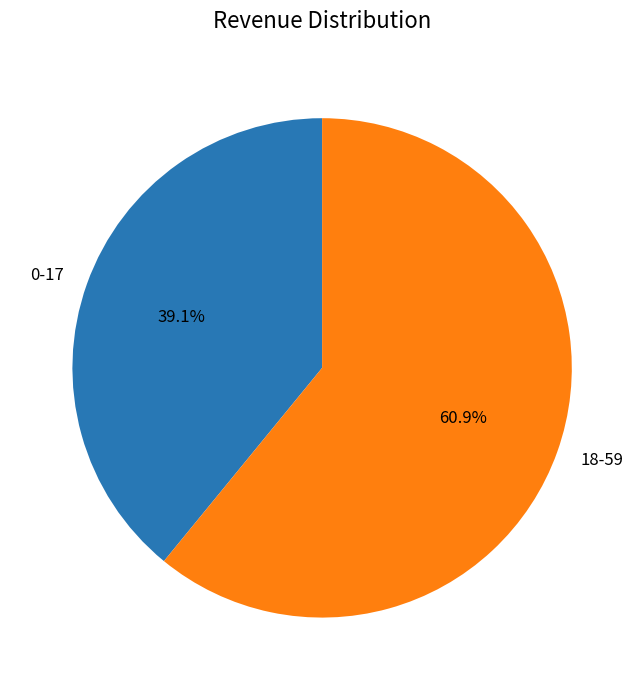

Is there a majority slice in this chart?

Yes